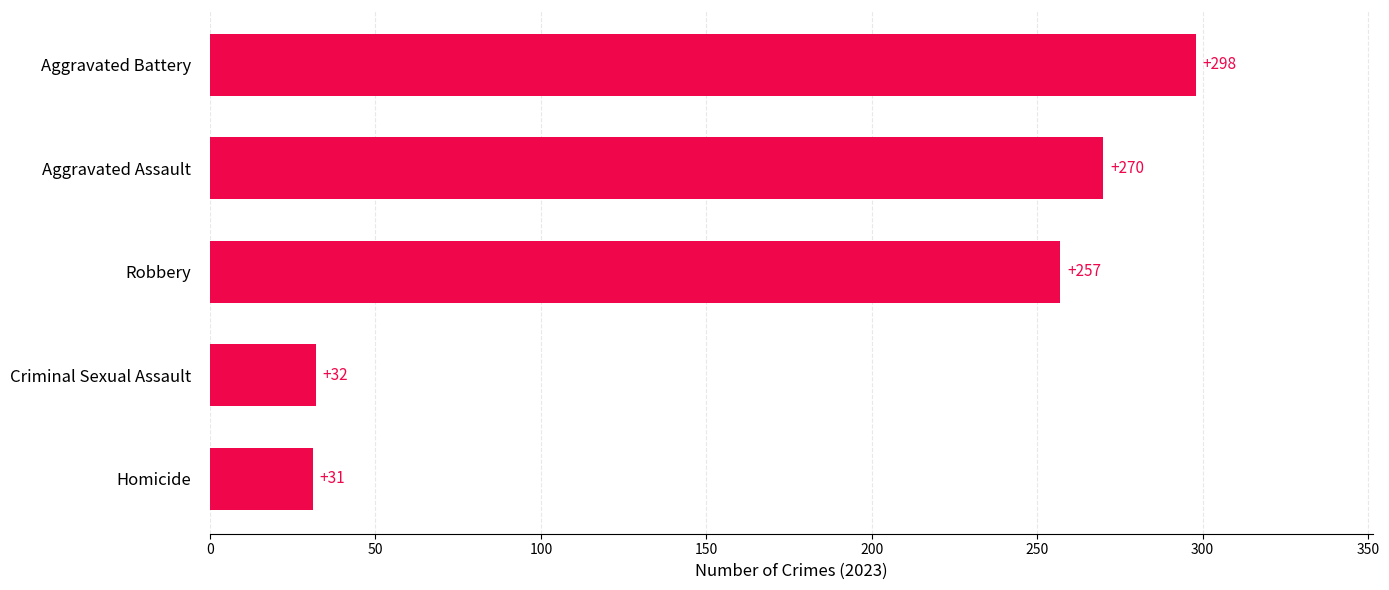

How many series are shown in this chart?

1